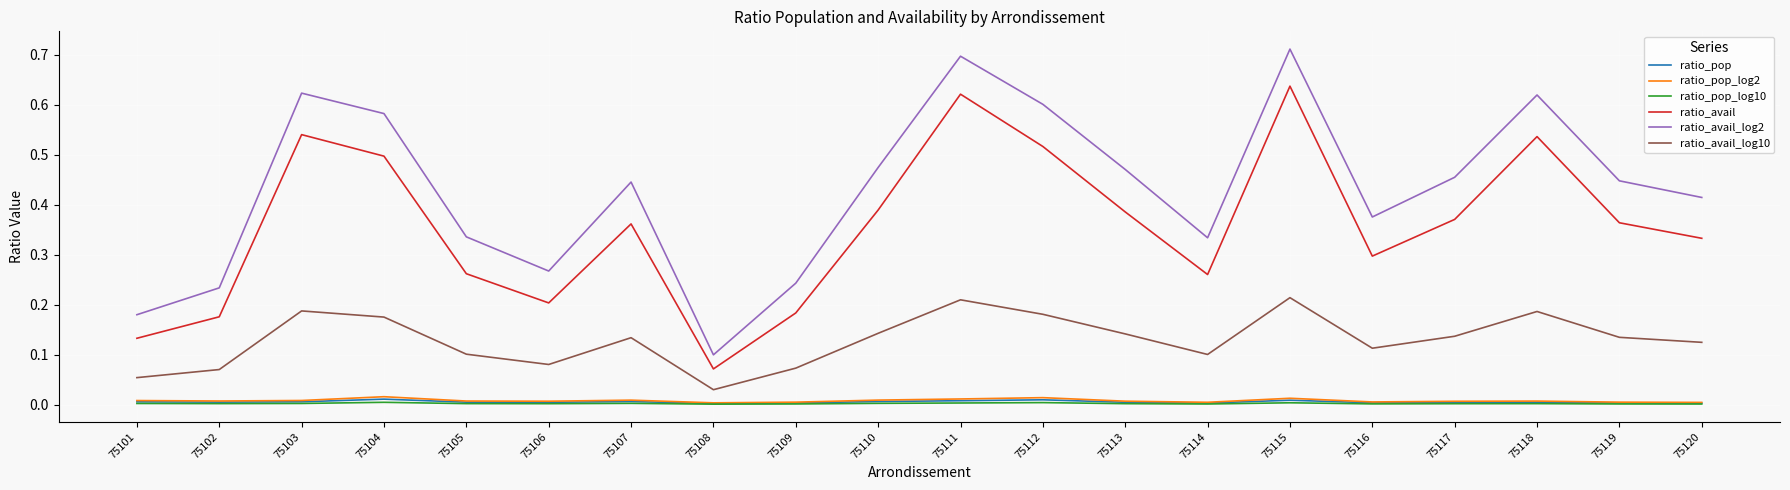

Which series has the largest range (max minus min)?

ratio_avail_log2